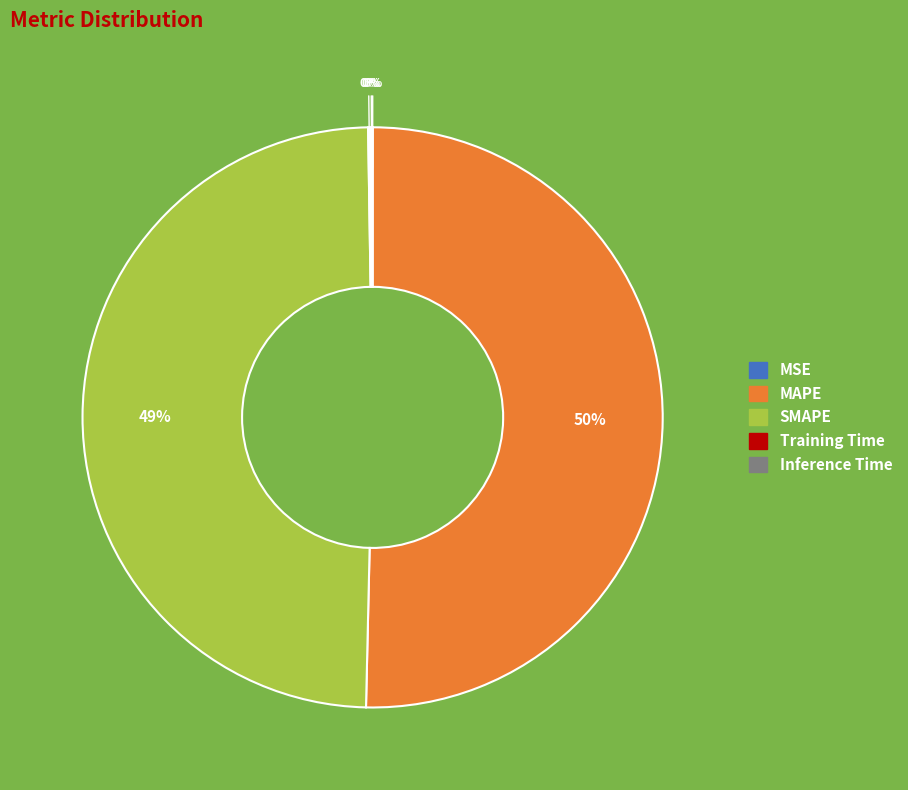

Which category has the biggest portion of the pie?

MAPE